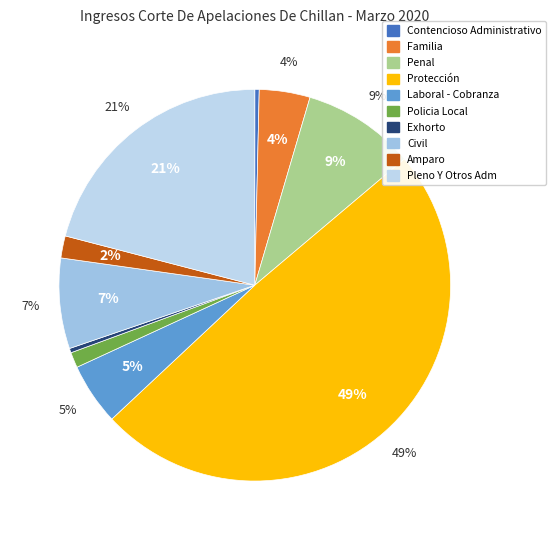

What is the change in value from Protección to Exhorto?

-268